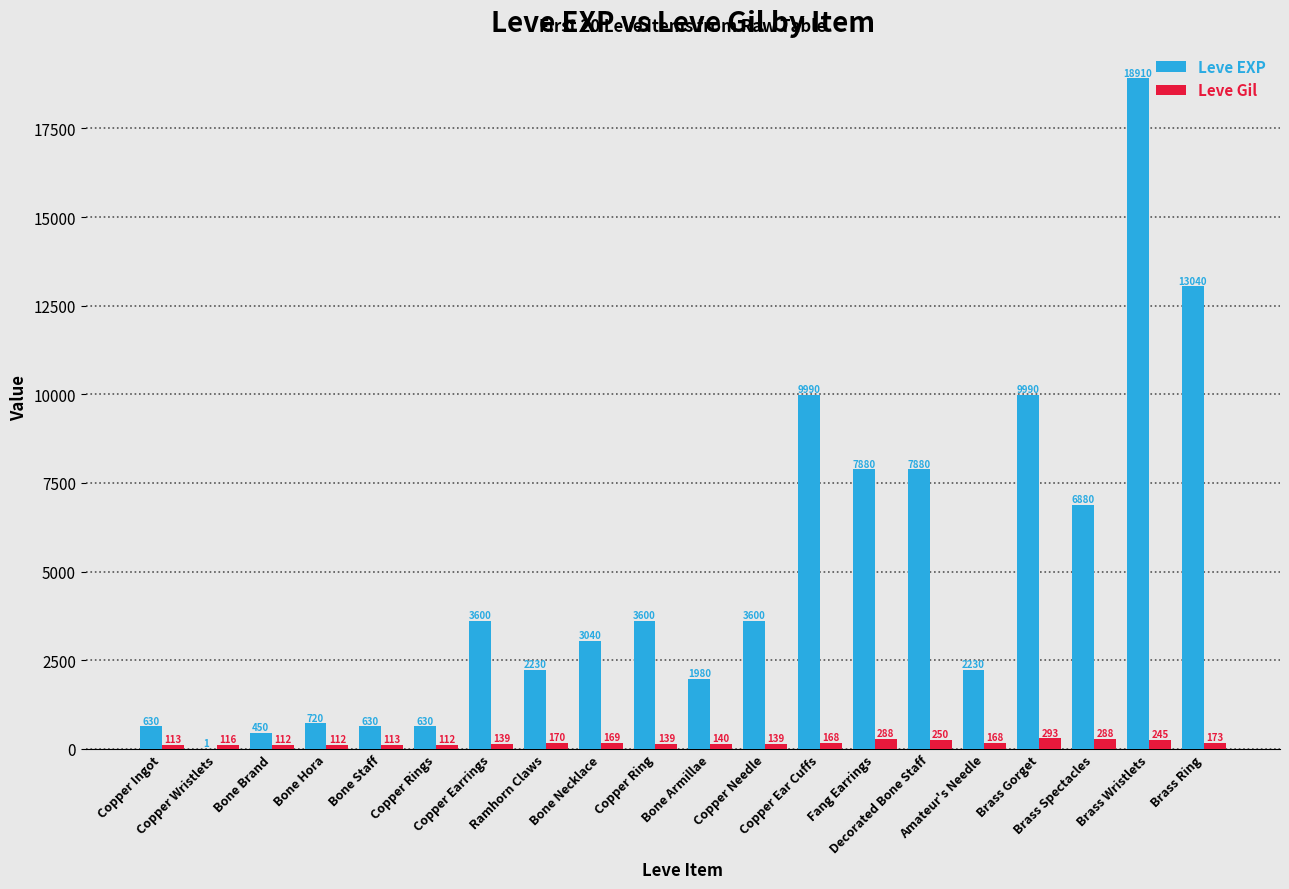

How many data points does each series have?

20